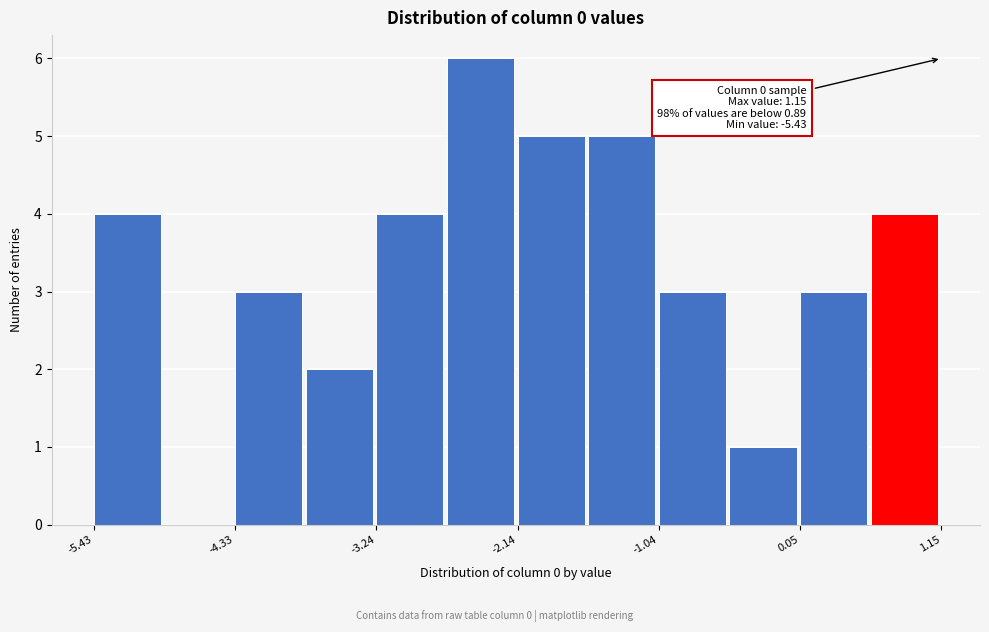

Read against the x-axis, roughly where is the centre of the tallest bar?

-2.4